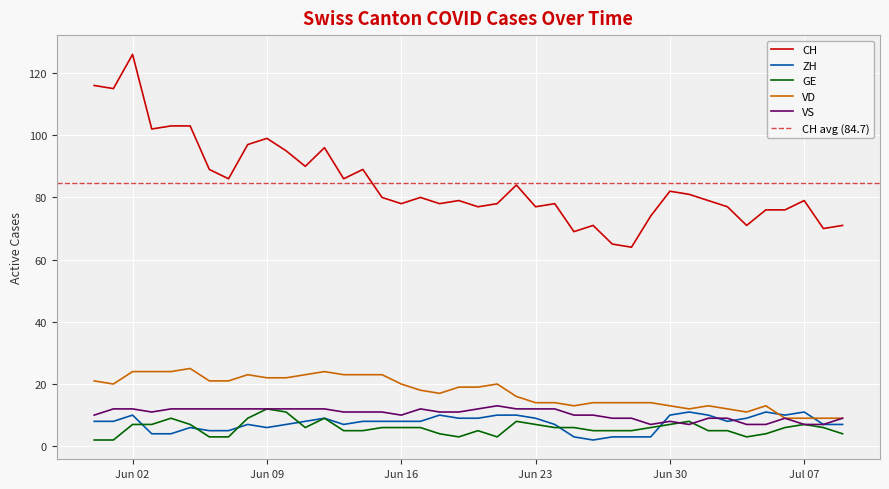

What is the greatest value displayed?

126